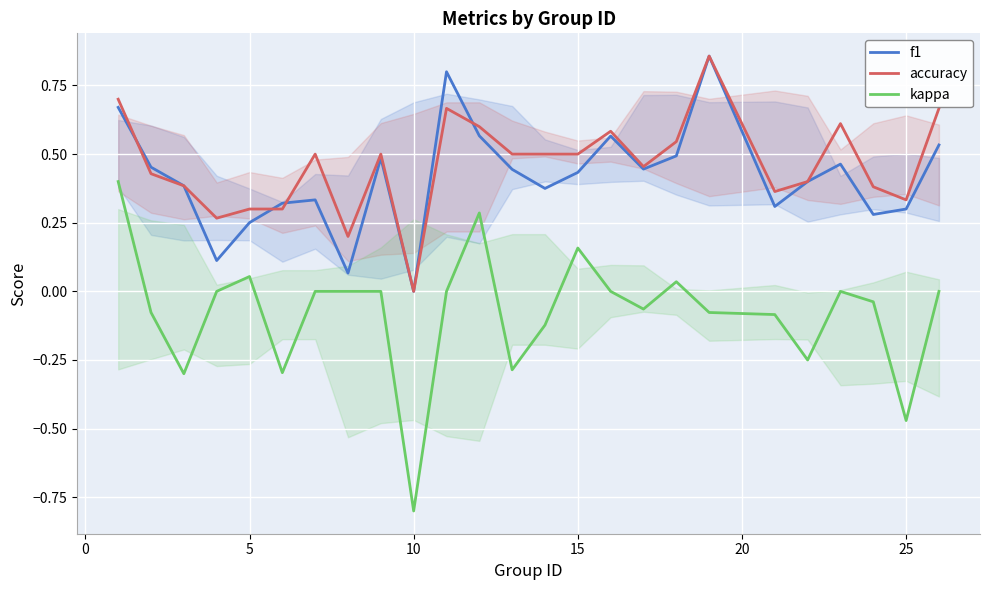

Rank the series by their maximum value, from highest to lowest.

f1, accuracy, kappa